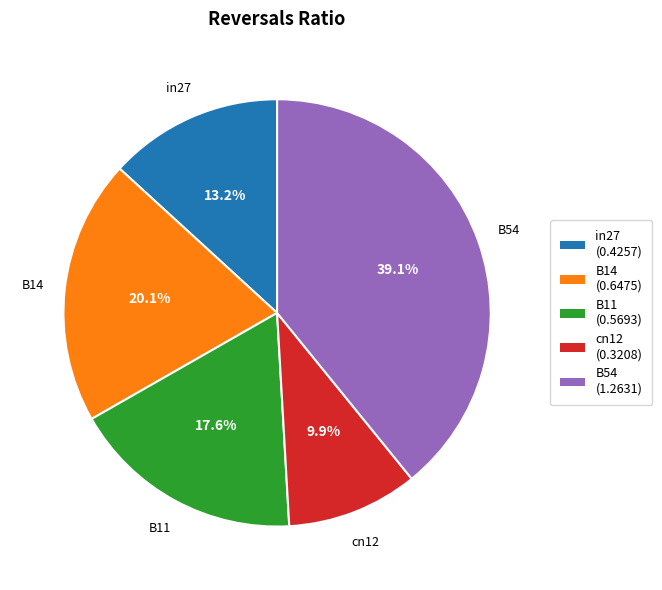

Combined, what portion of the pie is in27 and B11?

30.8%